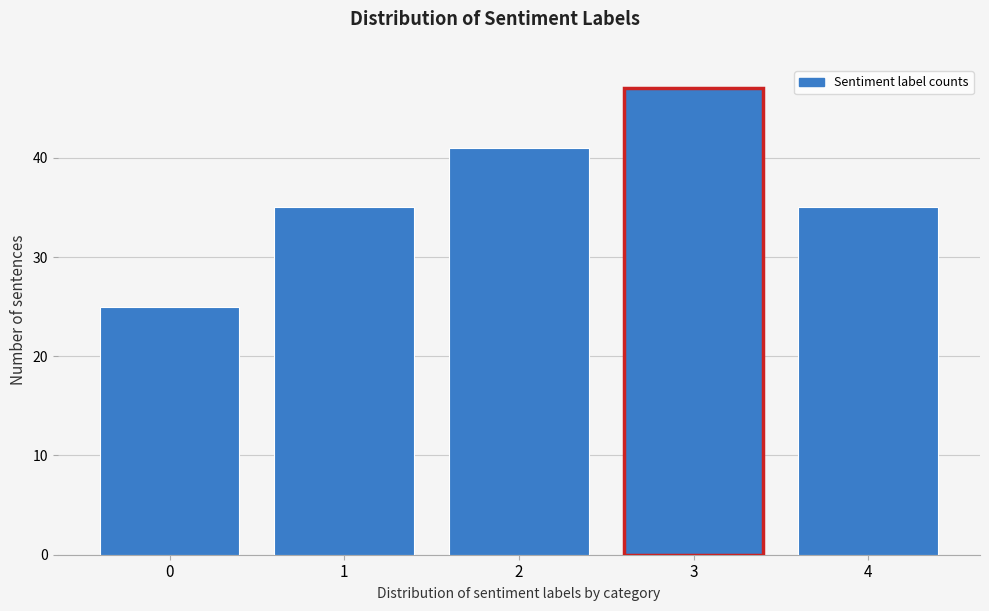

Reading left to right, extract all data points from this chart.

0=25	1=35	2=41	3=47	4=35